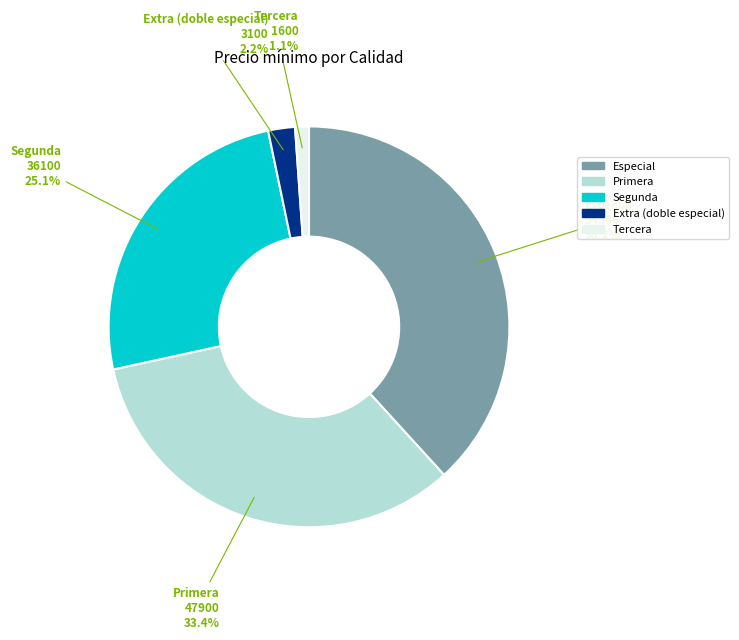

Is there a majority slice in this chart?

No